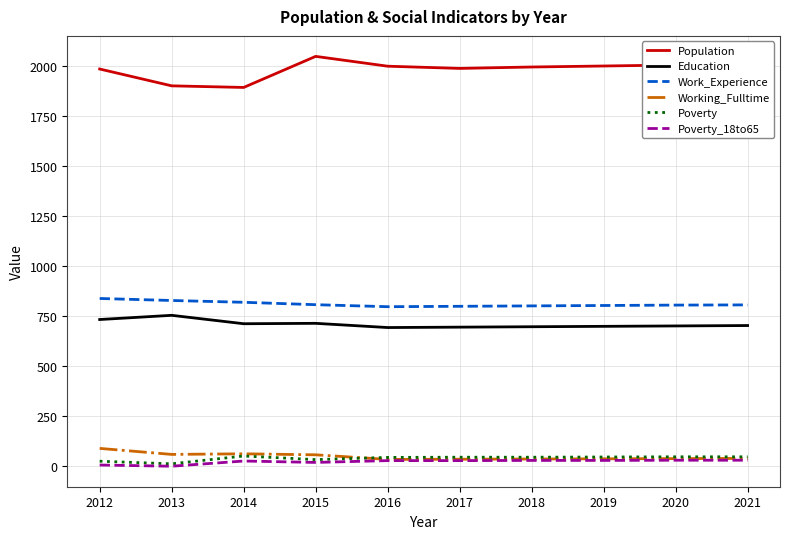

True or false: Work_Experience has a value of 805 at 2020.

True